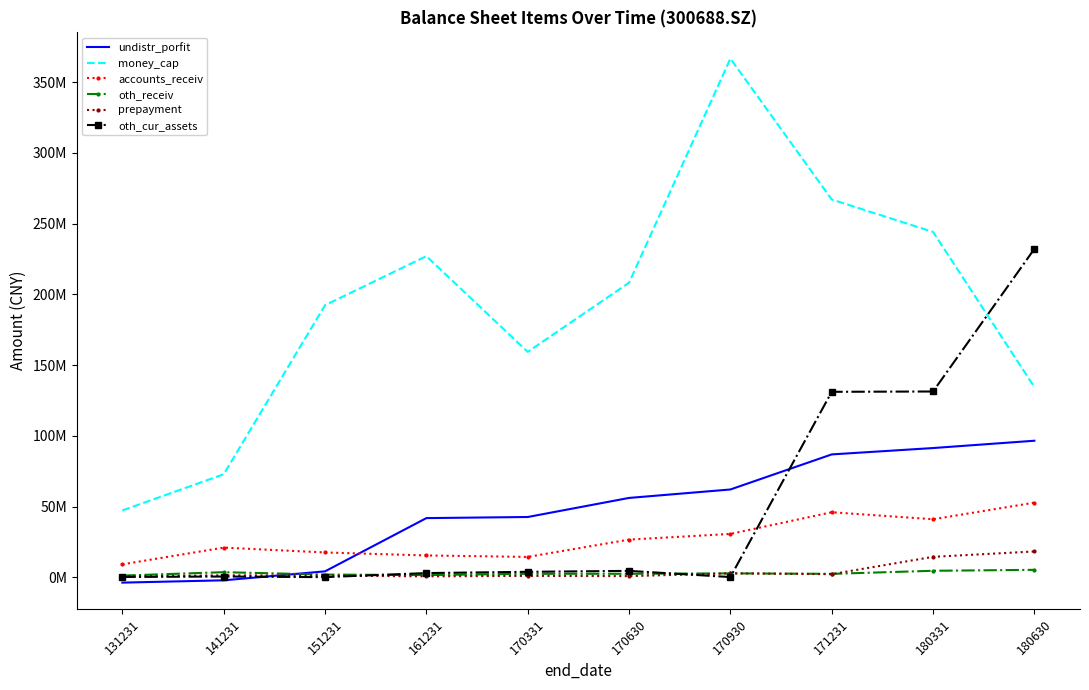

True or false: oth_cur_assets has a value of 3055334.9 at 161231.

True